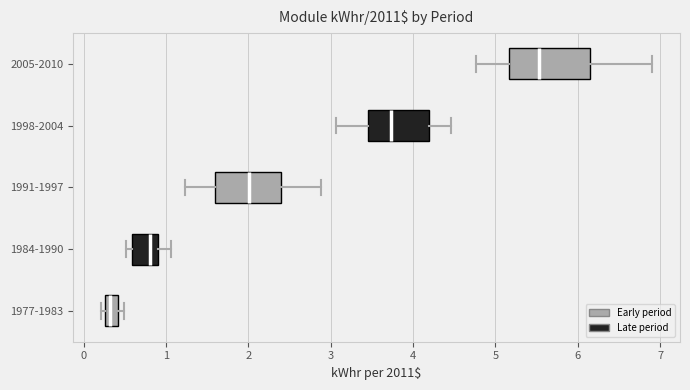

Comparing the boxes themselves (not the whiskers), which one is the widest?

2005-2010